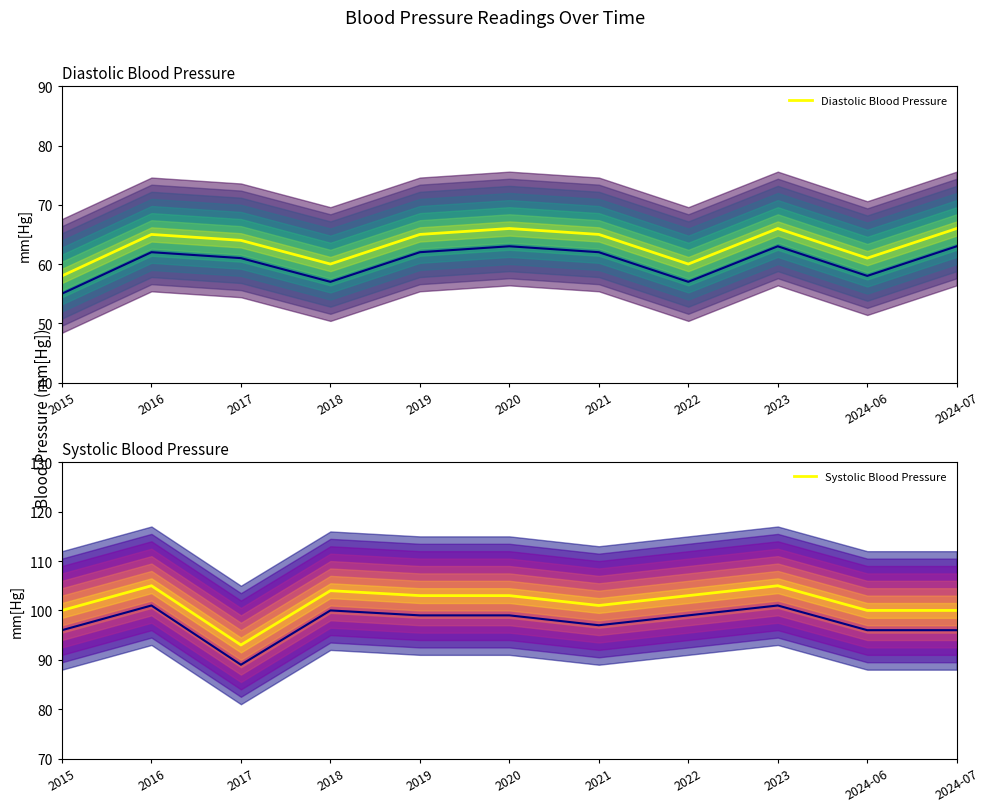

What position from the right is 2023?

3